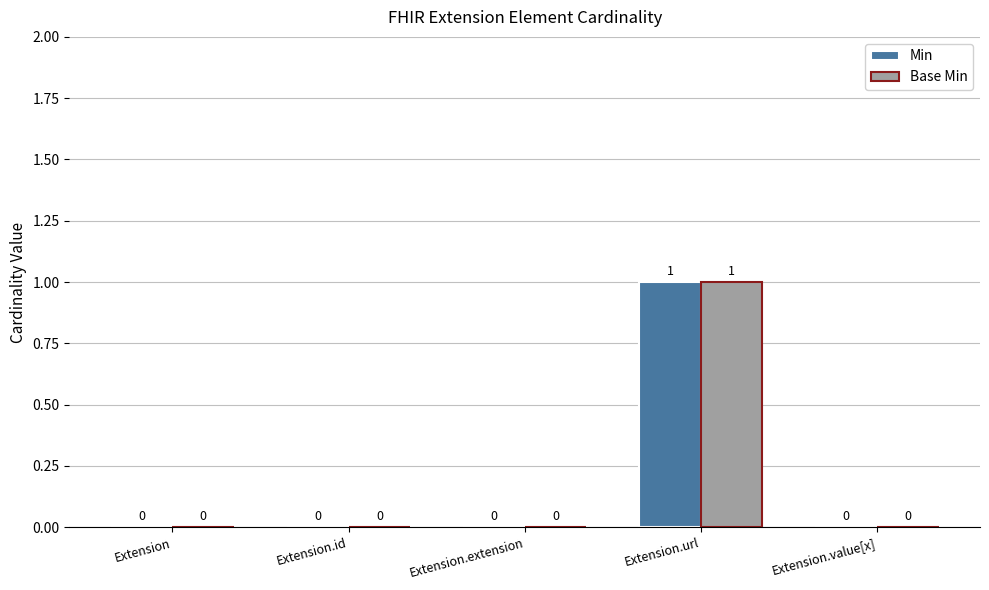

How many values in Min are above zero?

1